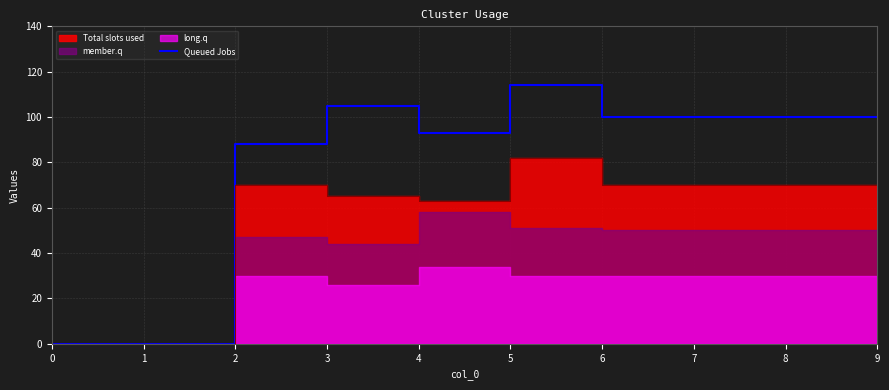

Is it true that the value at 6 is 48?

False